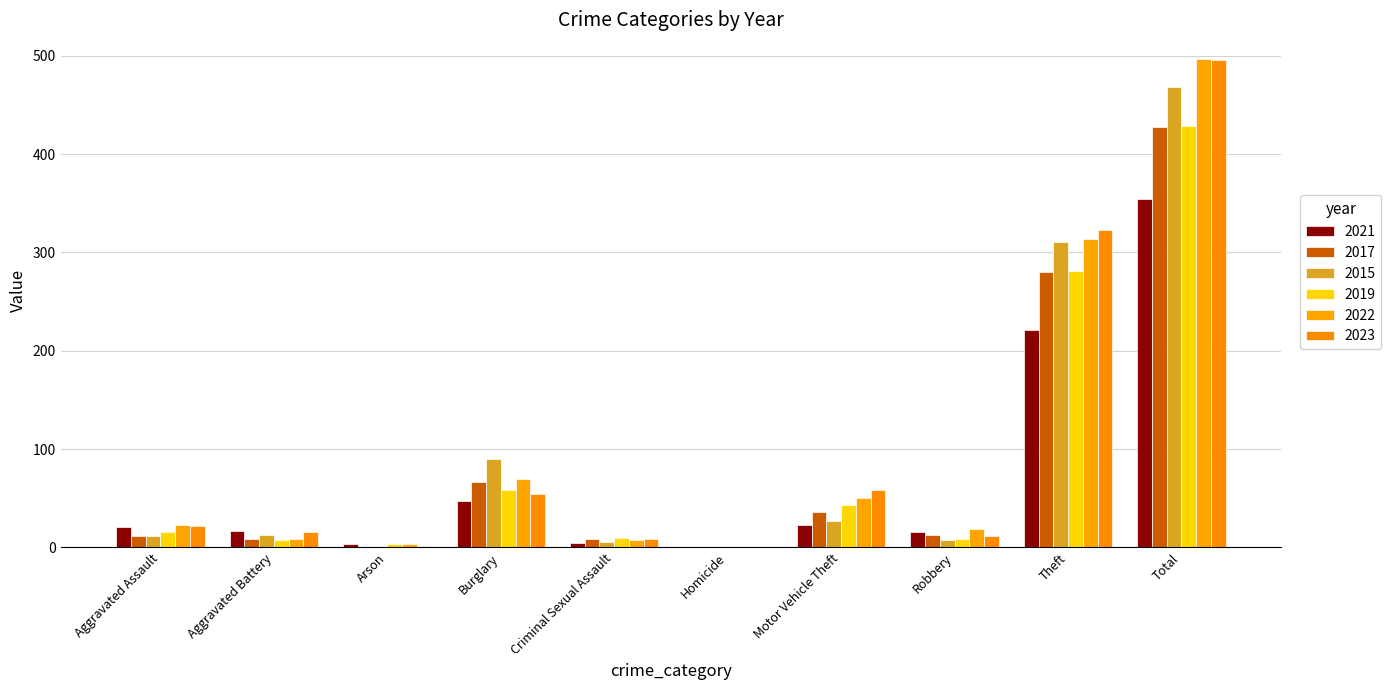

Are the bars horizontal?

No